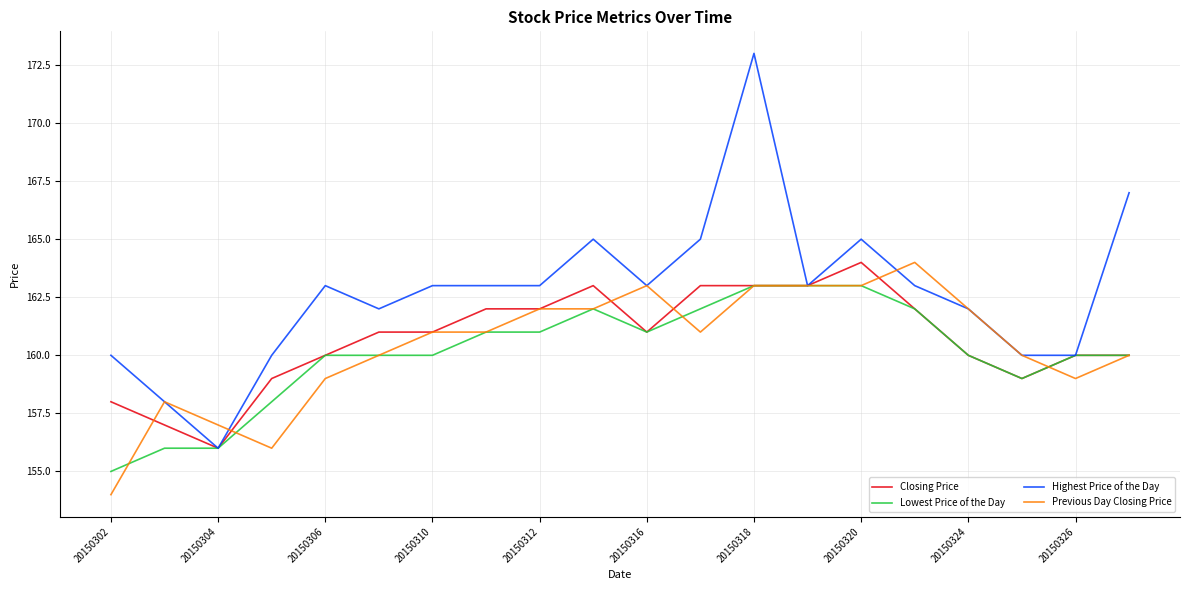

Which series has the largest total across all categories?

Highest Price of the Day